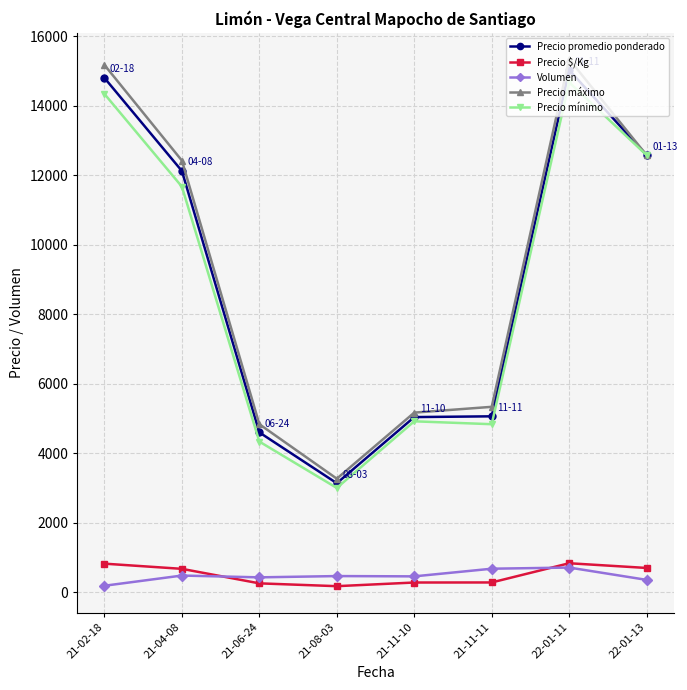

How many data points does each series have?

8